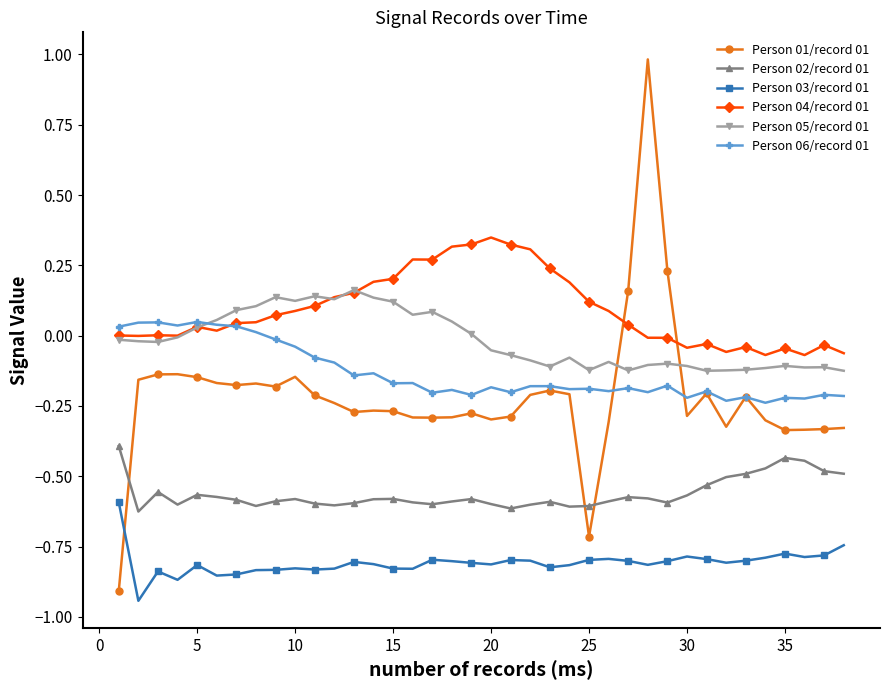

What is the greatest value displayed?

1.0